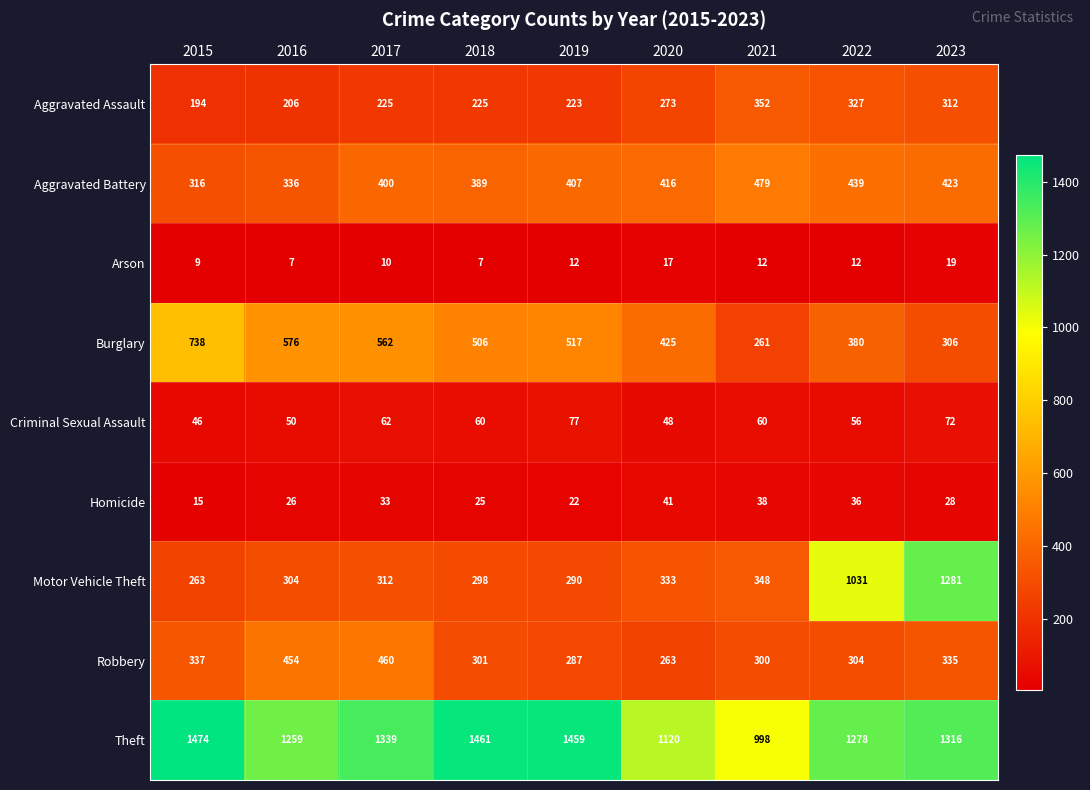

What value does the Aggravated Assault series have at 2017?

225